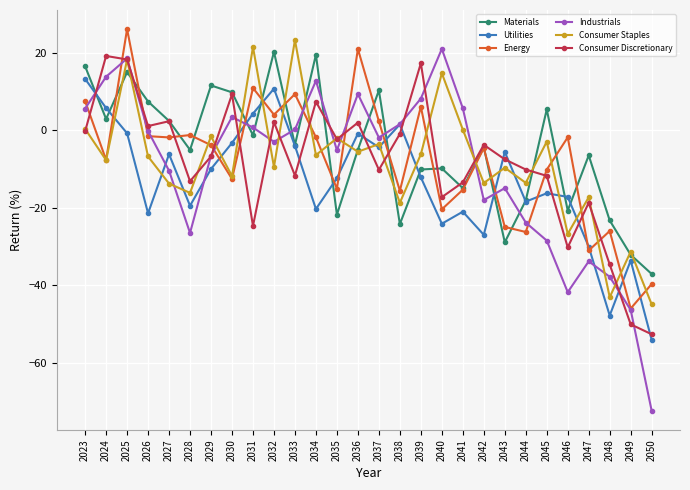

How many distinct data groups are displayed?

6